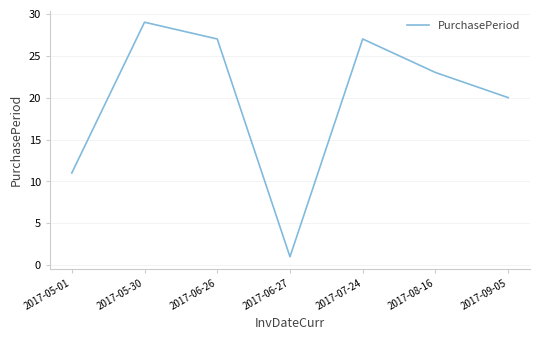

What is the maximum value shown in the chart?

29